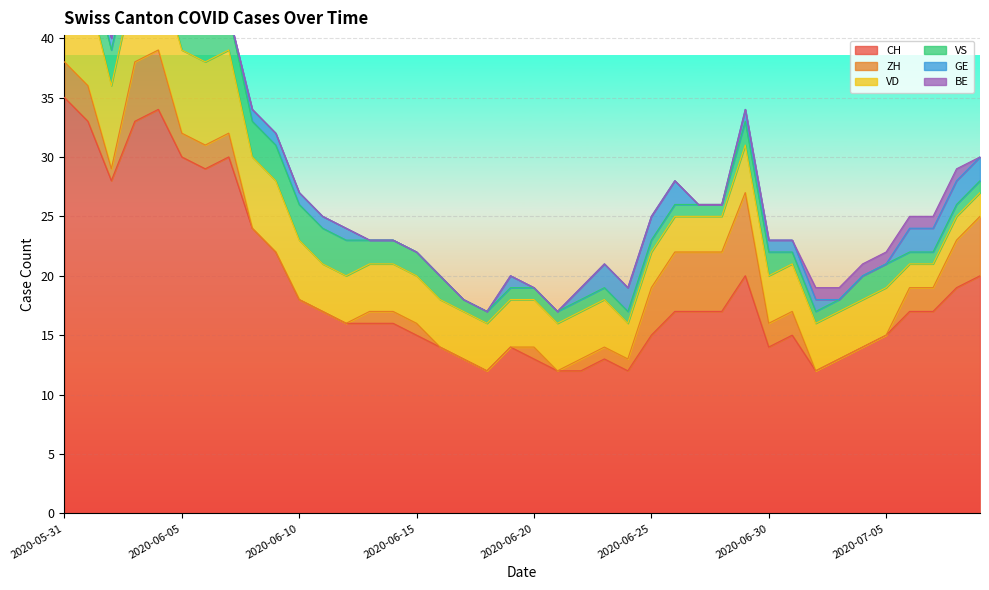

Rank the categories by GE value from lowest to highest.

2020-05-31, 2020-06-01, 2020-06-06, 2020-06-07, 2020-06-13, 2020-06-14, 2020-06-15, 2020-06-16, 2020-06-17, 2020-06-18, 2020-06-20, 2020-06-21, 2020-06-27, 2020-06-28, 2020-07-03, 2020-07-04, 2020-07-05, 2020-06-02, 2020-06-03, 2020-06-04, 2020-06-05, 2020-06-08, 2020-06-09, 2020-06-10, 2020-06-11, 2020-06-12, 2020-06-19, 2020-06-22, 2020-06-29, 2020-06-30, 2020-07-01, 2020-07-02, 2020-06-23, 2020-06-24, 2020-06-25, 2020-06-26, 2020-07-06, 2020-07-07, 2020-07-08, 2020-07-09